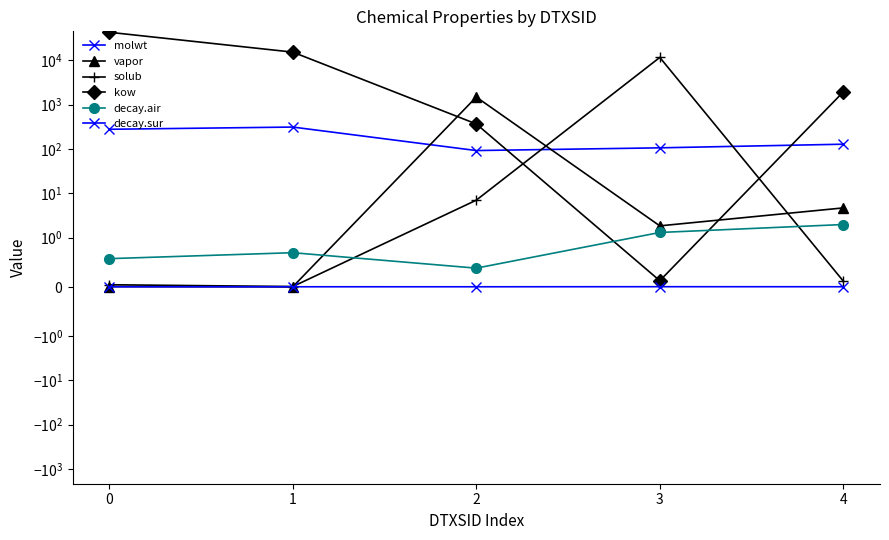

What is the average value of the kow series?

12142.5